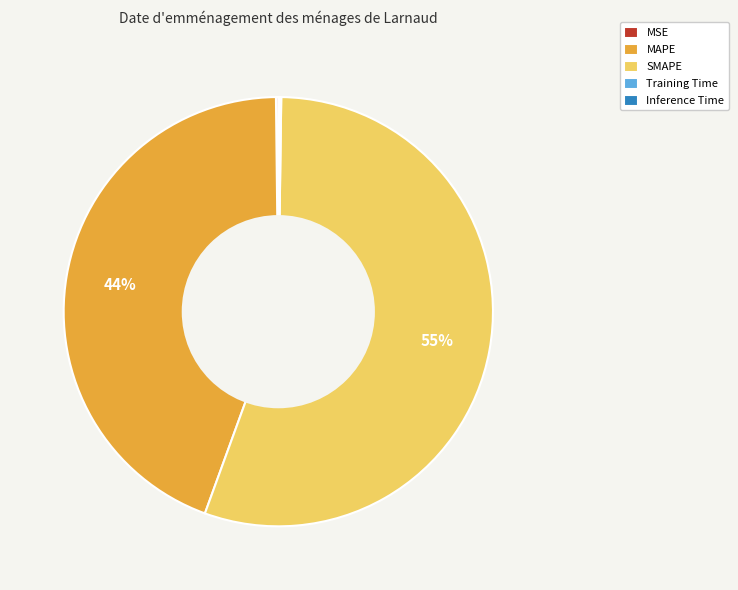

Does any single category account for the majority?

Yes